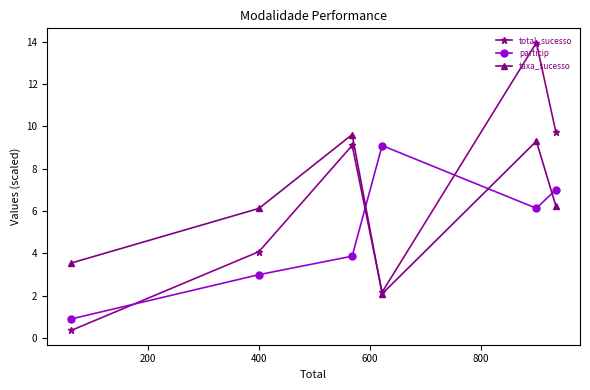

What is the value of the particip point at the 6th from the left?

7.0